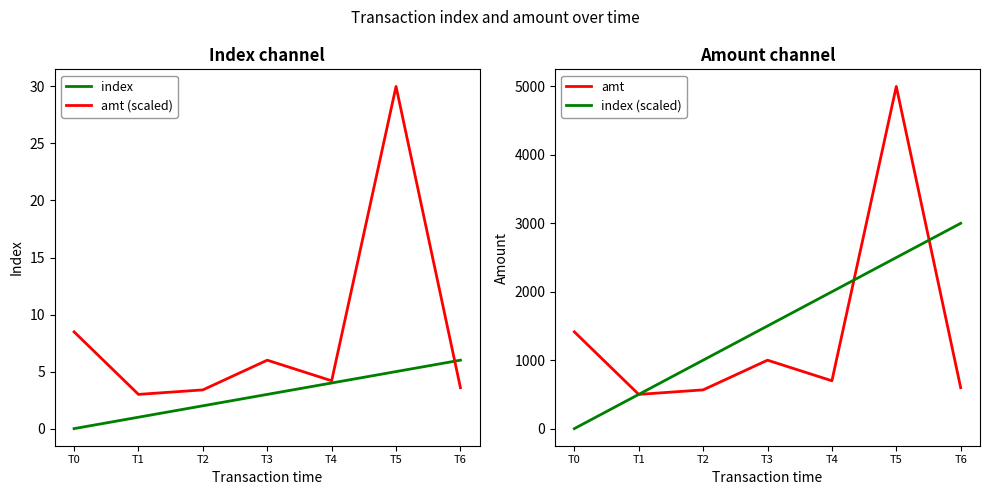

Which series has the widest spread of values?

amt